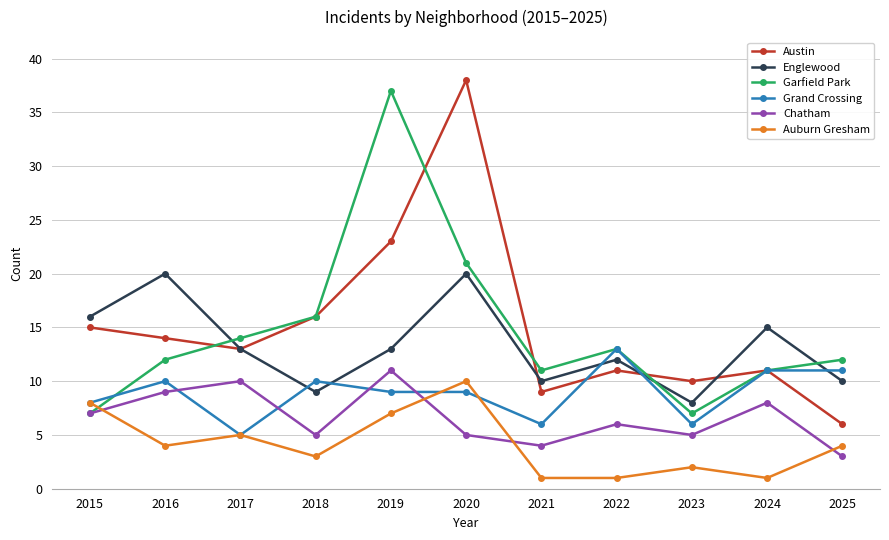

Reading left to right, transcribe all the data shown in this chart.

Austin: 2015=15	2016=14	2017=13	2018=16	2019=23	2020=38	2021=9	2022=11	2023=10	2024=11	2025=6
Englewood: 2015=16	2016=20	2017=13	2018=9	2019=13	2020=20	2021=10	2022=12	2023=8	2024=15	2025=10
Garfield Park: 2015=7	2016=12	2017=14	2018=16	2019=37	2020=21	2021=11	2022=13	2023=7	2024=11	2025=12
Grand Crossing: 2015=8	2016=10	2017=5	2018=10	2019=9	2020=9	2021=6	2022=13	2023=6	2024=11	2025=11
Chatham: 2015=7	2016=9	2017=10	2018=5	2019=11	2020=5	2021=4	2022=6	2023=5	2024=8	2025=3
Auburn Gresham: 2015=8	2016=4	2017=5	2018=3	2019=7	2020=10	2021=1	2022=1	2023=2	2024=1	2025=4